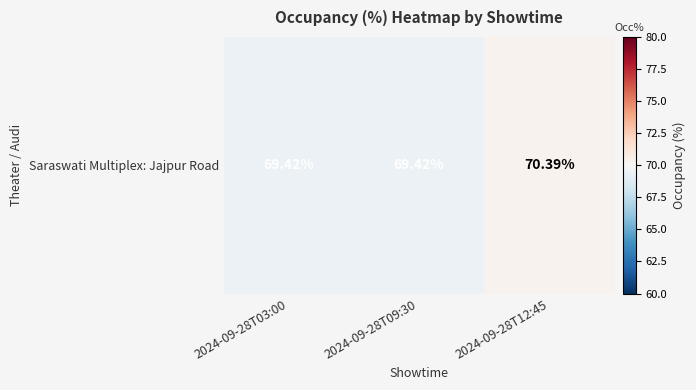

What is the smallest value displayed?

69.4